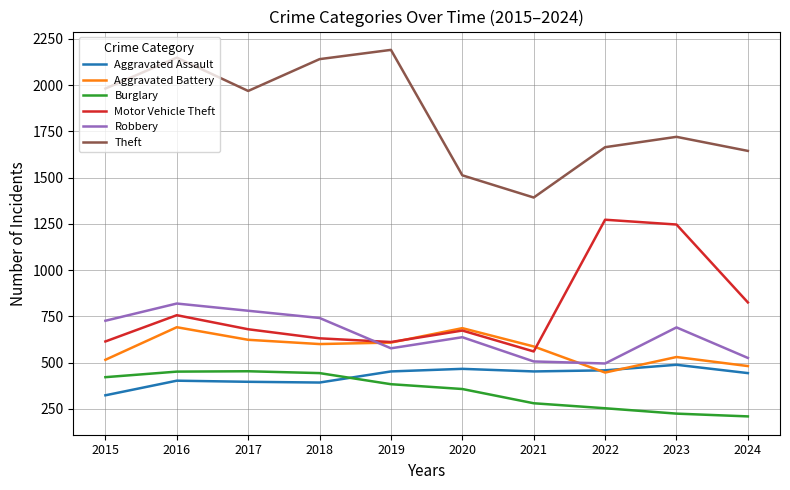

What is the lowest value of the Robbery series?

495